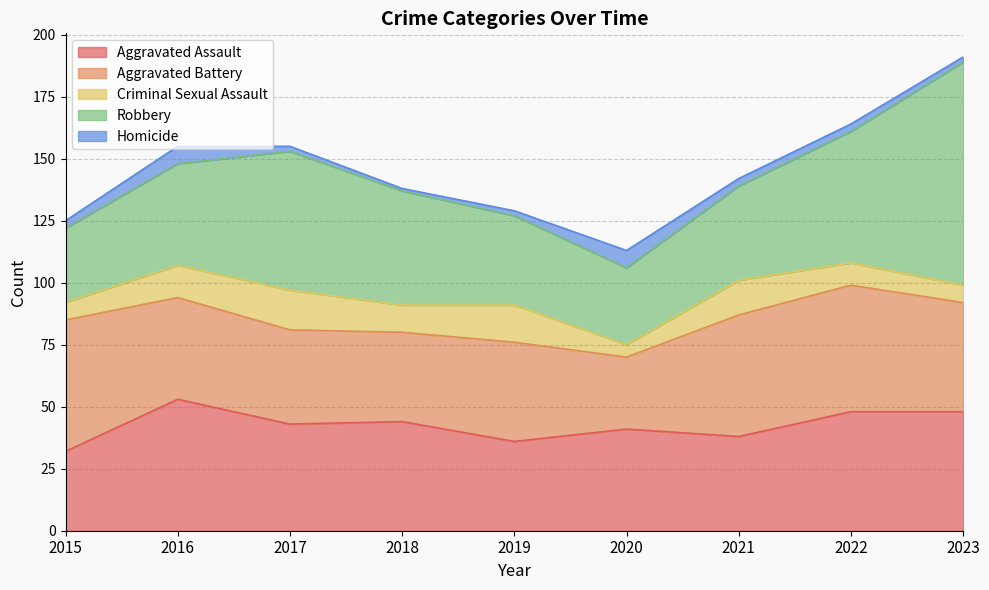

At which category does the chart reach its peak across all series?

2023